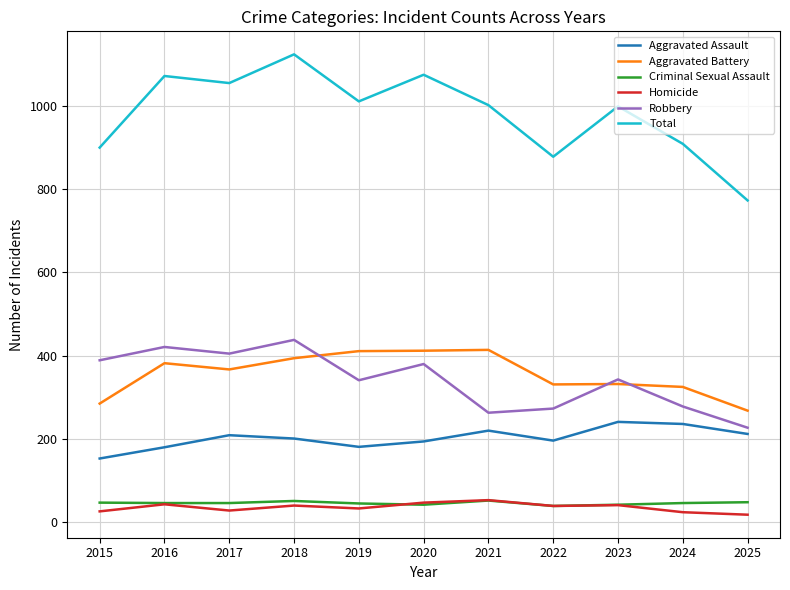

The Robbery series shows 341 at 2019. True or false?

True